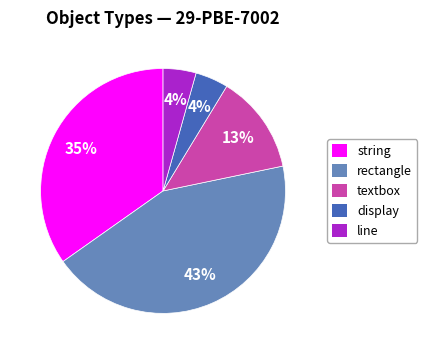

Is there a majority slice in this chart?

No